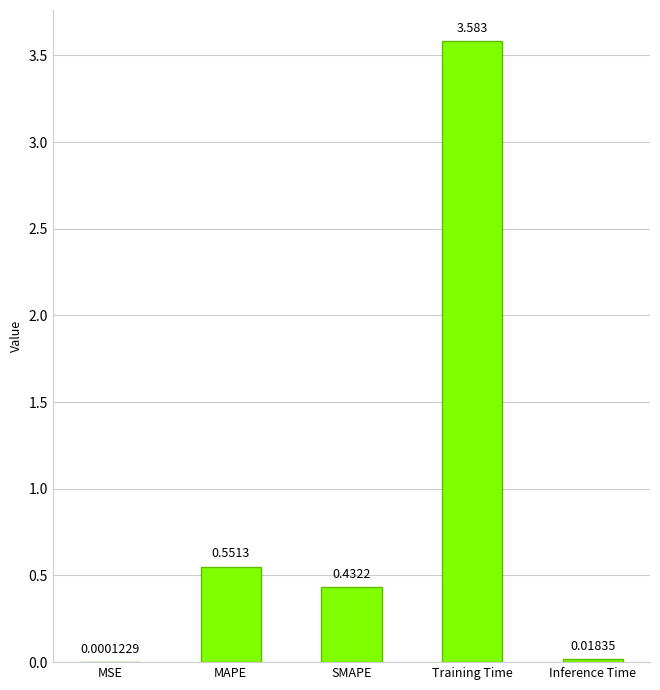

The value at Training Time is 5.8. True or false?

False